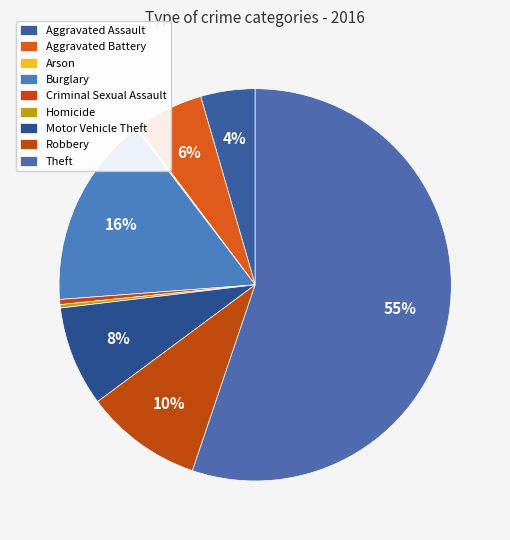

How many segments does this pie chart have?

9